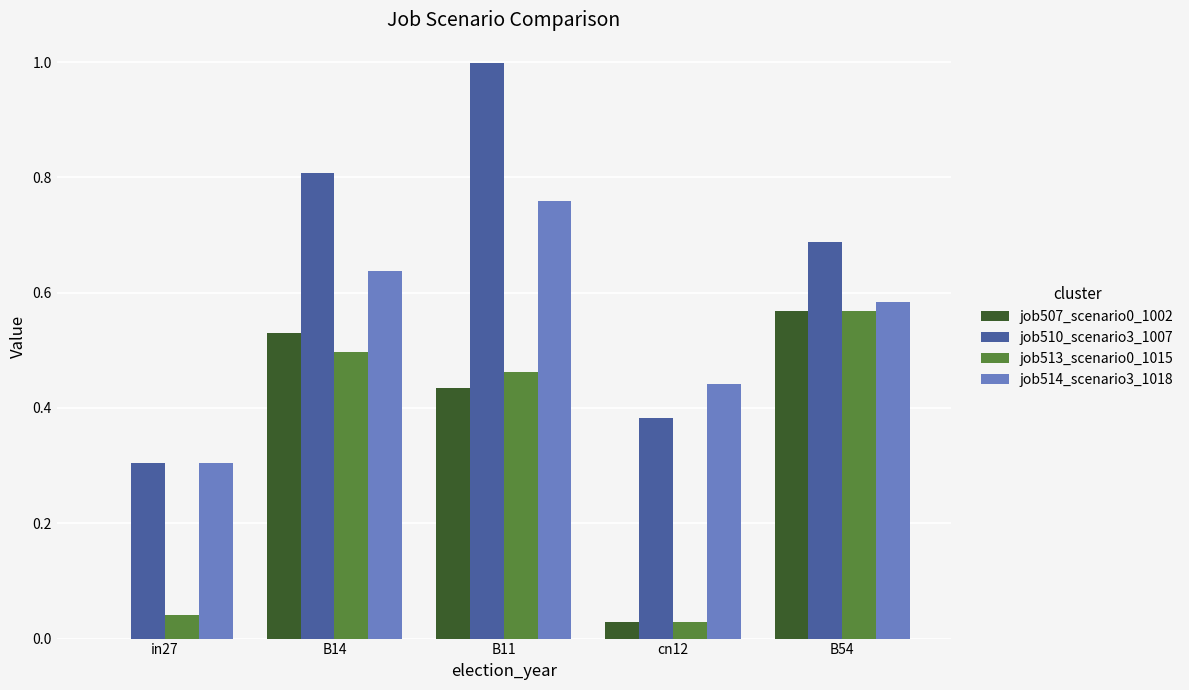

Are the bars horizontal?

No